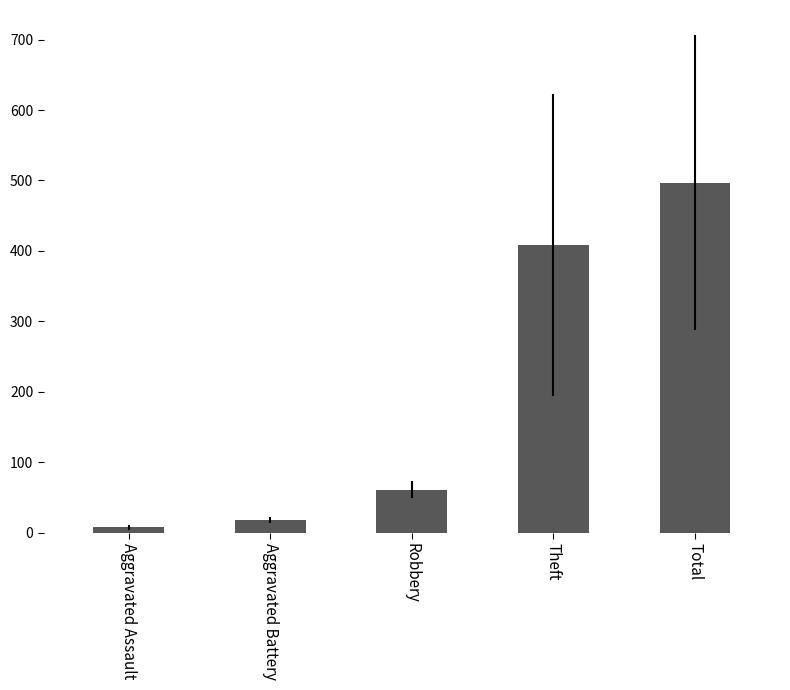

Does the chart contain stacked bars?

No